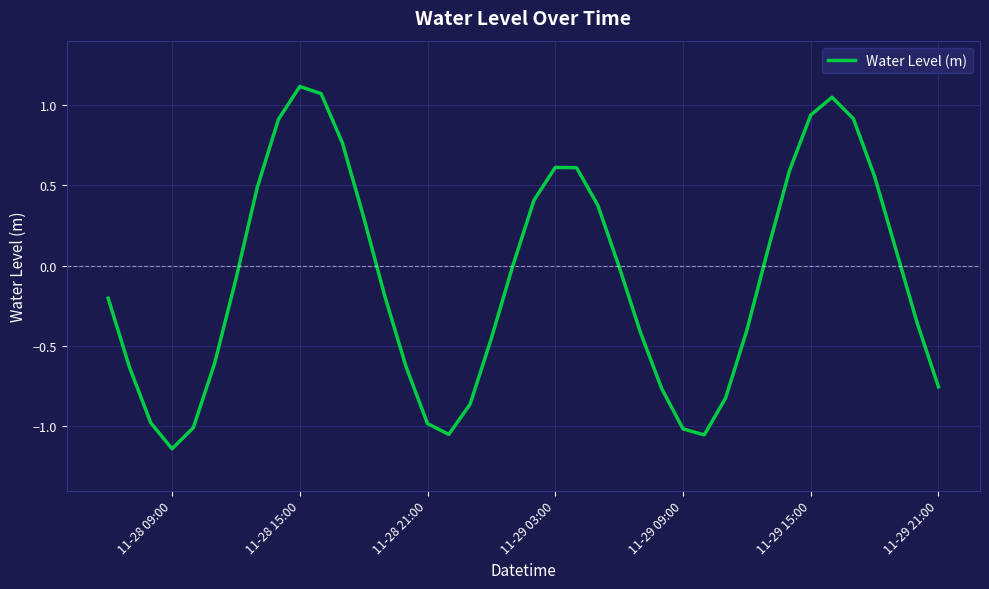

What is the difference between the maximum and minimum values?

2.3